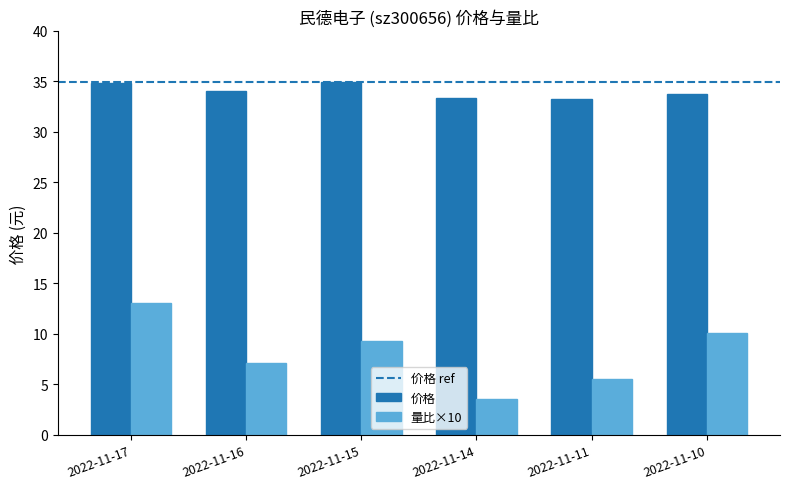

At how many categories does at least one series exceed 5?

6